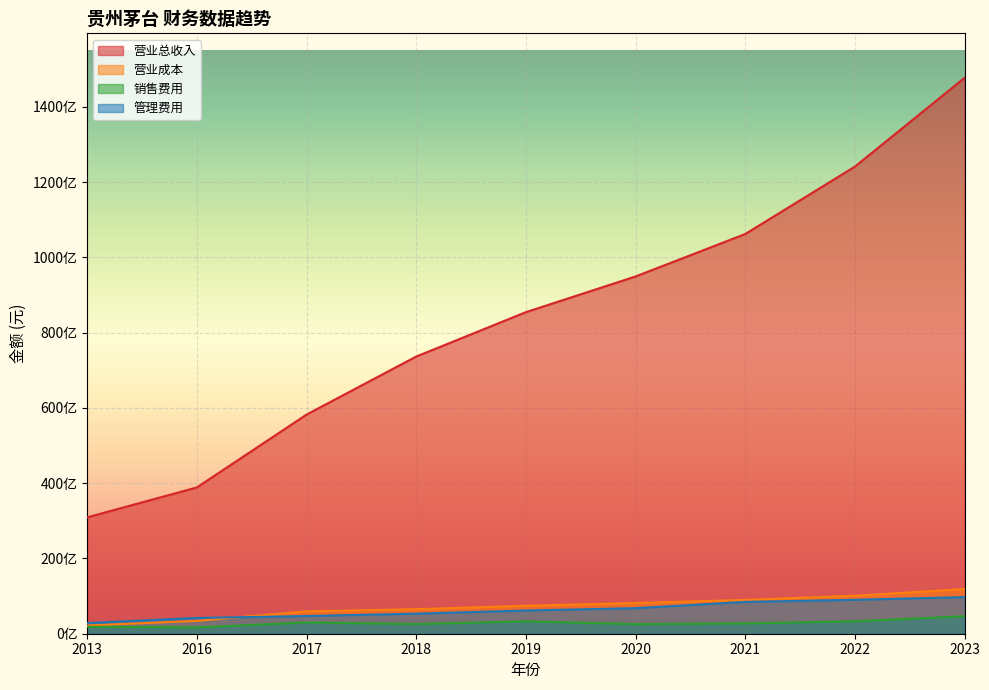

Reading right to left, list all the values displayed in this chart.

营业总收入: 147693604994.1	124099843772.0	106190154843.8	94915380916.7	85429573467.2	73638872388.0	58217861314.2	38862189993.8	30921801316.6
营业成本: 11867273851.8	10093468616.6	8983377810.0	8154001476.3	7430013945.1	6522921833.8	5940436372.0	3410104086.0	2193920308.0
销售费用: 4648613585.8	3297724190.9	2737369434.8	2547745650.9	3278990982.3	2572076872.2	2986068545.0	1681052022.9	1858132722.7
管理费用: 9729389252.3	9012191073.6	8450274065.0	6789844289.4	6167982844.2	5325940762.2	4701795567.3	4187189840.4	2834740716.0